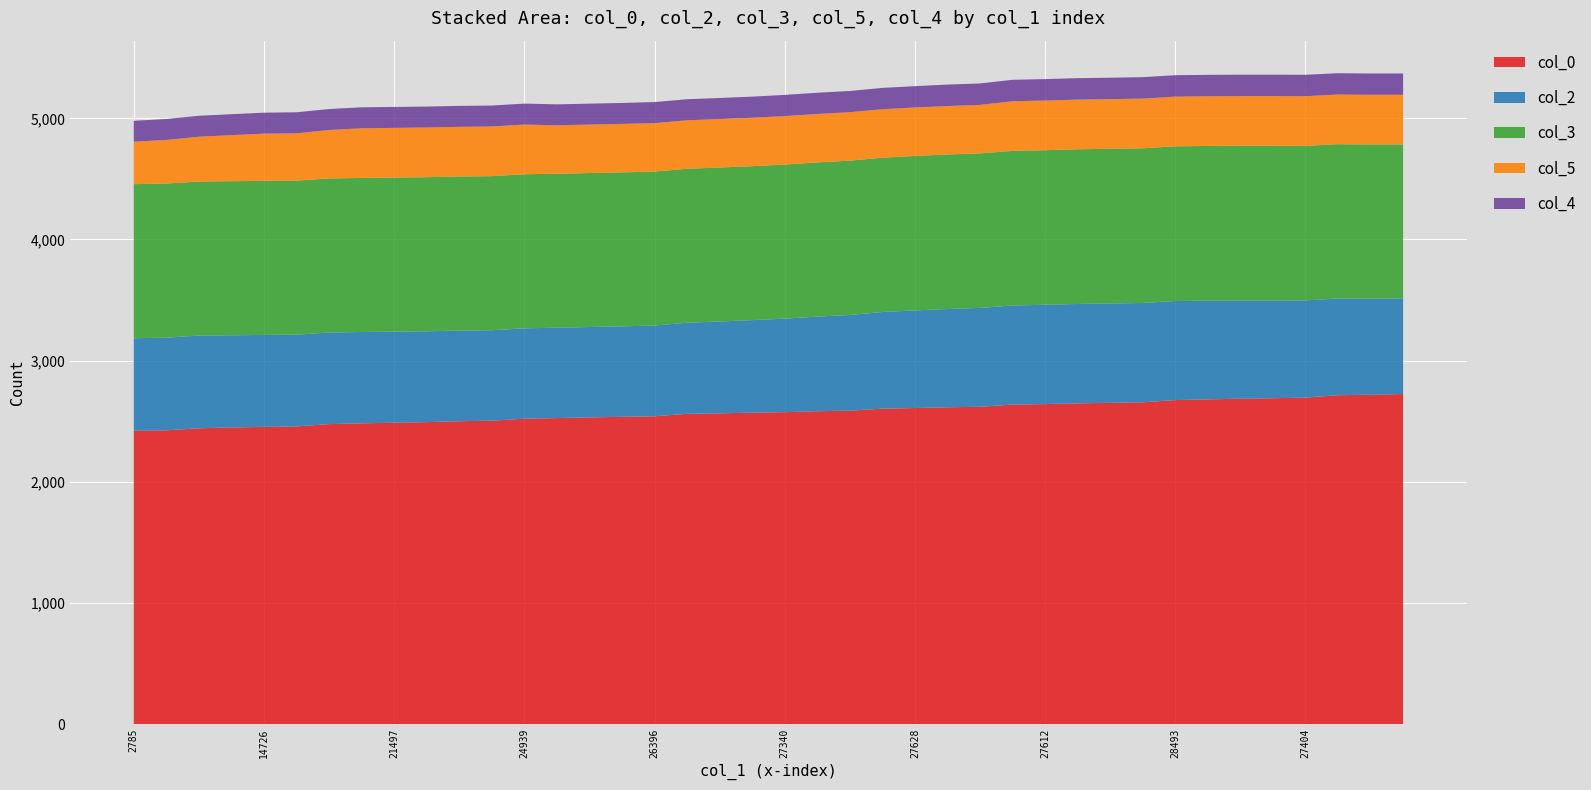

Reading right to left, extract all data points from this chart.

col_0: 2724.2	2718.2	2714.5	2694.5	2689.4	2685.4	2680.0	2674.1	2655.8	2651.5	2647.4	2640.9	2637.2	2618.9	2614.7	2608.6	2603.1	2586.7	2582.1	2574.4	2570.1	2565.0	2560.6	2540.5	2535.8	2531.3	2525.5	2520.5	2503.6	2499.7	2492.2	2487.2	2481.9	2475.8	2456.9	2452.8	2447.9	2441.2	2424.5	2419.7
col_2: 789.0	793.0	798.0	803.0	807.0	811.0	815.0	818.0	820.0	820.0	820.0	820.0	818.0	816.0	811.0	806.0	798.0	790.0	781.0	772.0	764.0	758.0	752.0	749.0	747.0	746.0	746.0	746.0	747.0	748.0	750.0	752.0	754.0	756.0	757.0	759.0	761.0	765.0	765.0	765.0
col_3: 1271.0	1273.0	1274.0	1275.0	1277.0	1277.0	1277.0	1277.0	1277.0	1277.0	1277.0	1276.0	1276.0	1276.0	1276.0	1275.0	1274.0	1274.0	1273.0	1272.0	1271.0	1271.0	1271.0	1271.0	1271.0	1271.0	1271.0	1272.0	1272.0	1272.0	1272.0	1272.0	1272.0	1272.0	1272.0	1272.0	1272.0	1272.0	1272.0	1272.0
col_5: 410.0	410.0	410.0	410.0	410.0	410.0	410.0	410.0	410.0	410.0	410.0	410.0	410.0	400.0	400.0	400.0	400.0	400.0	400.0	400.0	400.0	400.0	400.0	400.0	400.0	400.0	400.0	410.0	410.0	410.0	410.0	410.0	410.0	400.0	390.0	390.0	380.0	370.0	360.0	350.0
col_4: 176.0	176.0	176.0	177.0	177.0	177.0	177.0	177.0	177.0	177.0	177.0	177.0	177.0	177.0	177.0	176.0	176.0	175.0	175.0	175.0	174.0	174.0	174.0	174.0	173.0	173.0	173.0	173.0	173.0	173.0	173.0	173.0	173.0	173.0	174.0	173.0	173.0	173.0	173.0	173.0